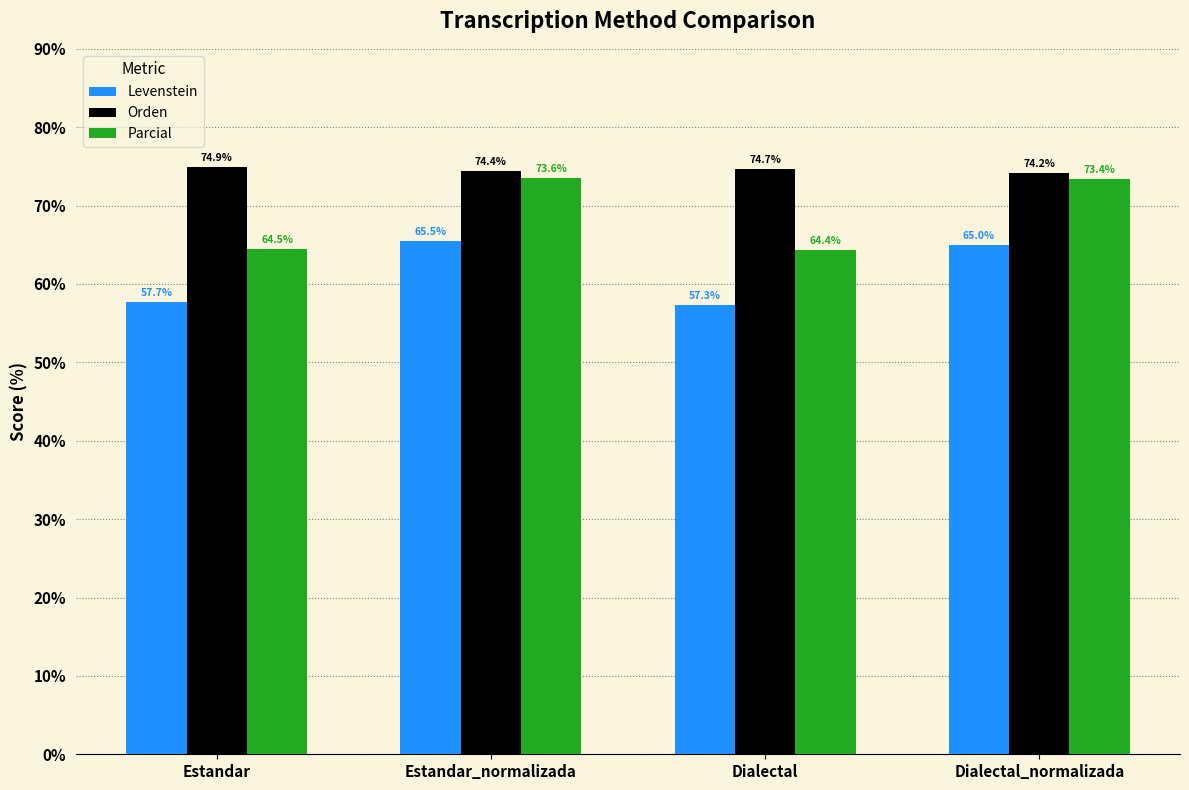

What is the approximate value of Levenstein at Estandar?

57.7